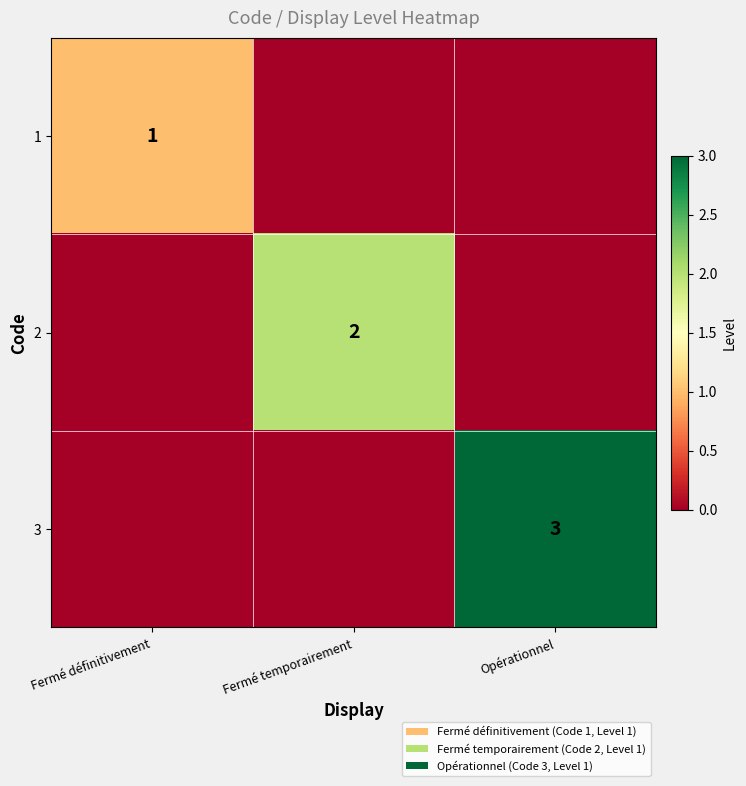

Is it true that 2 equals 3 at Fermé temporairement?

False